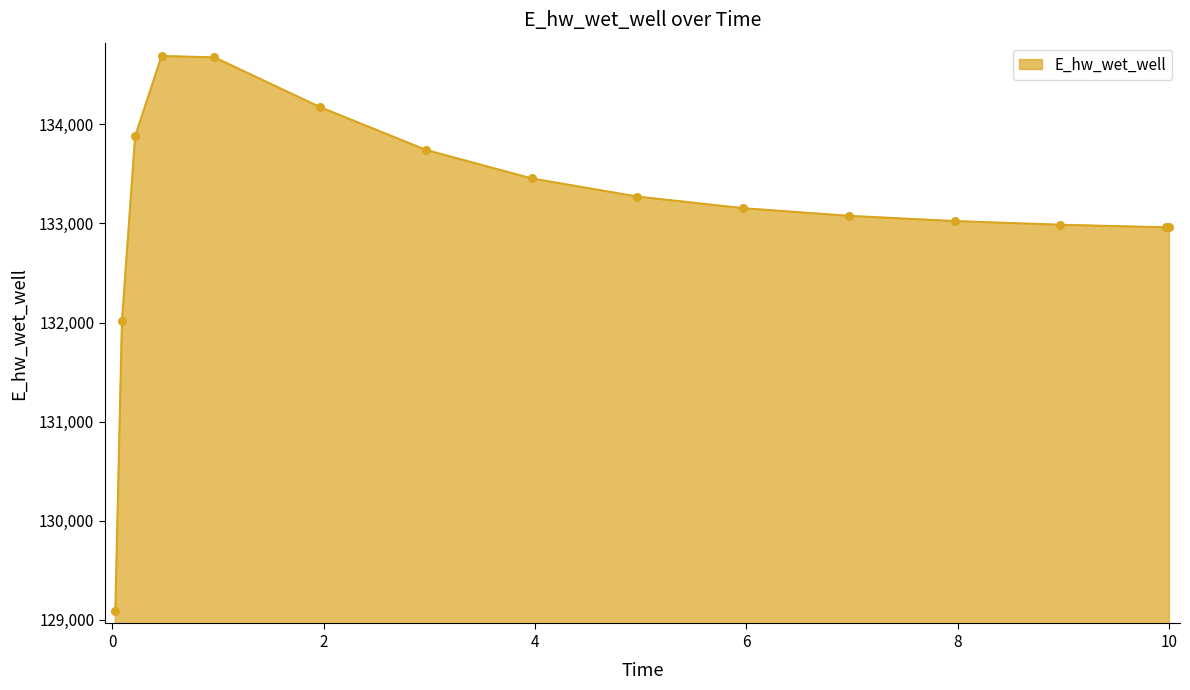

What is the difference between the maximum and minimum values?

5596.4